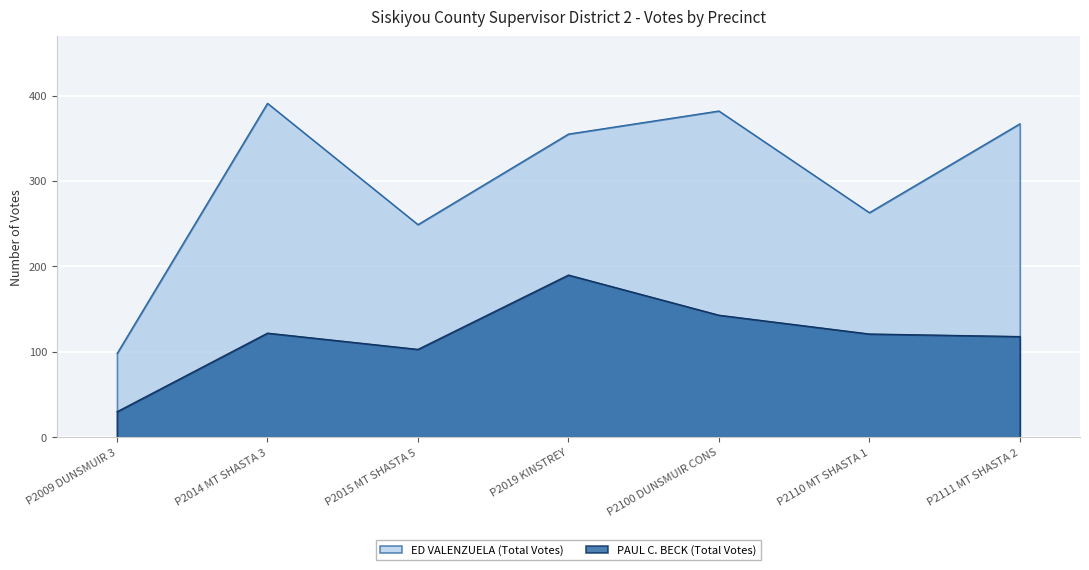

Which series has the largest range (max minus min)?

ED VALENZUELA (Total Votes)